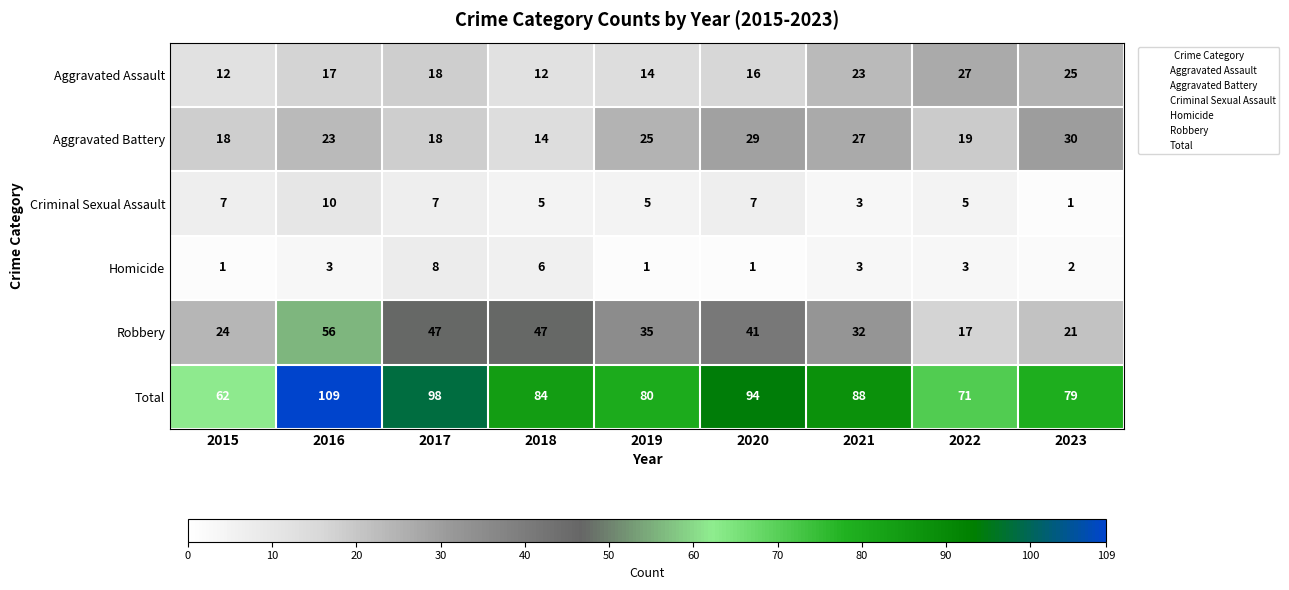

How many data points in Robbery are less than 35?

4